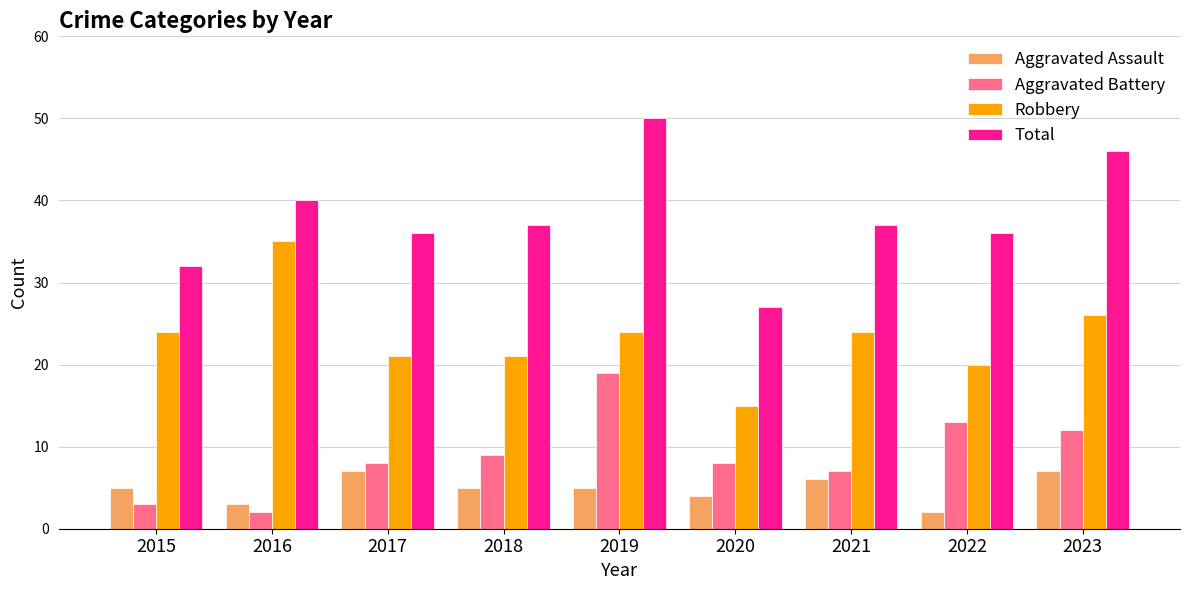

Which series changed the most between 2016 and 2020?

Robbery